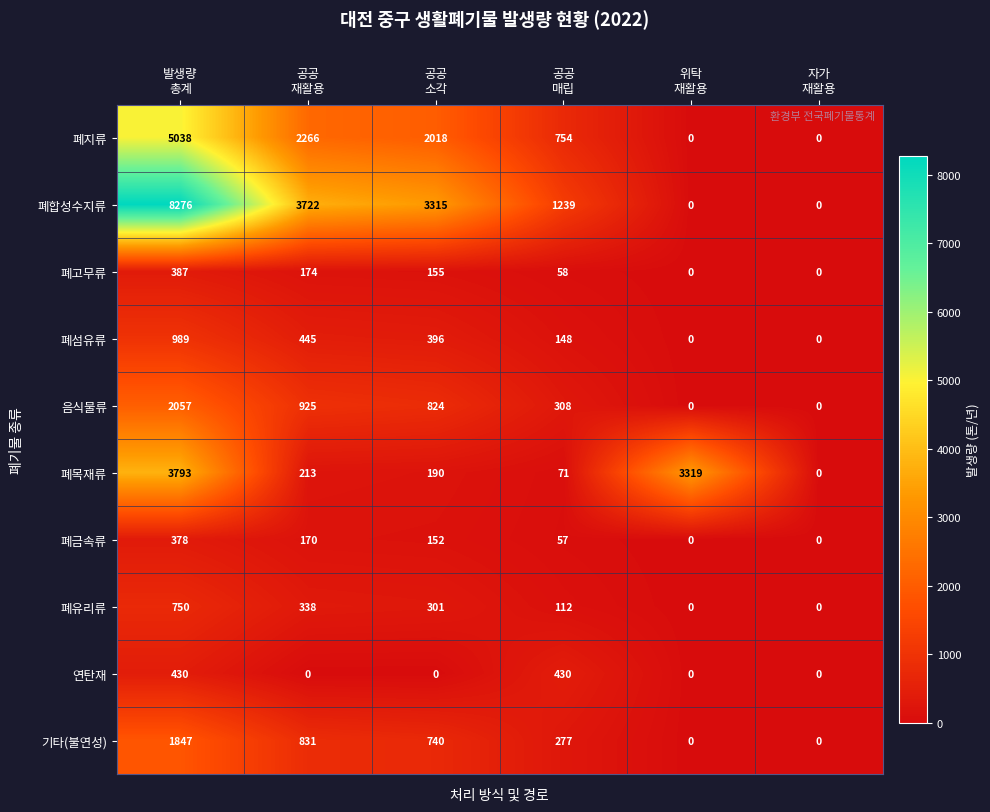

Which series has the largest total across all categories?

폐합성수지류